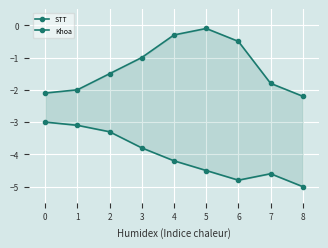

What is the difference between the Khoa values at 6 and 5?

0.3